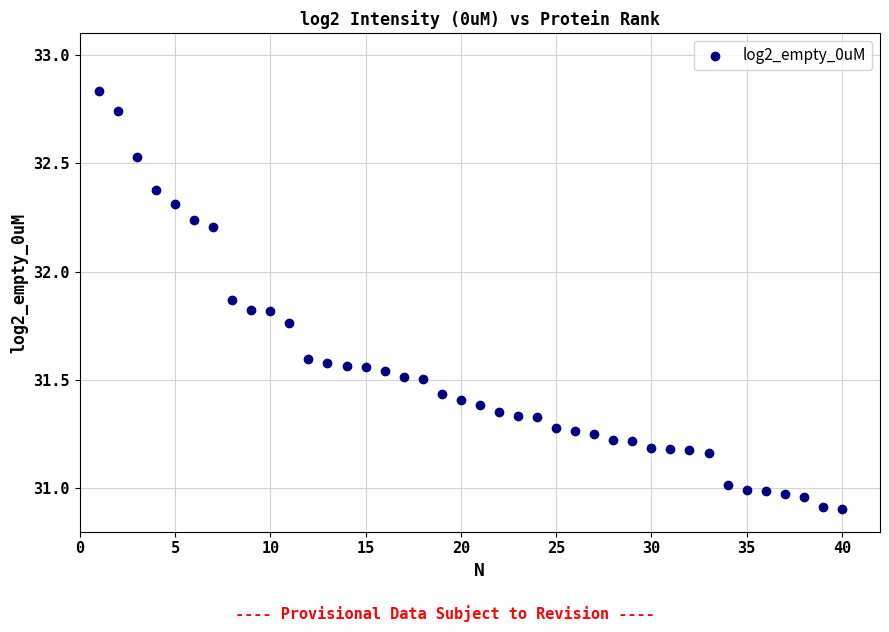

What is the range of X values (max minus min)?

39.0